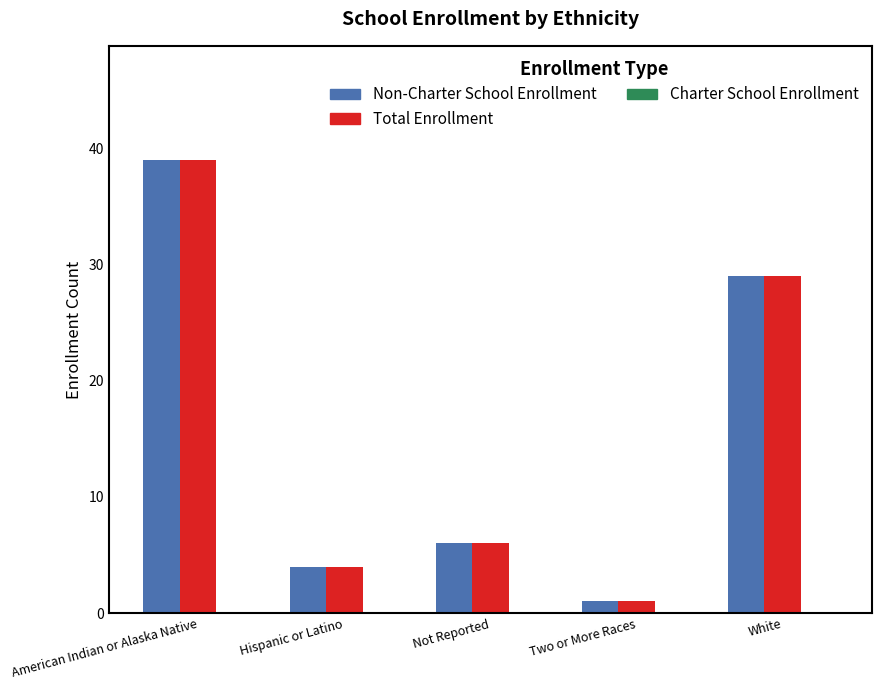

What is the greatest value displayed?

39